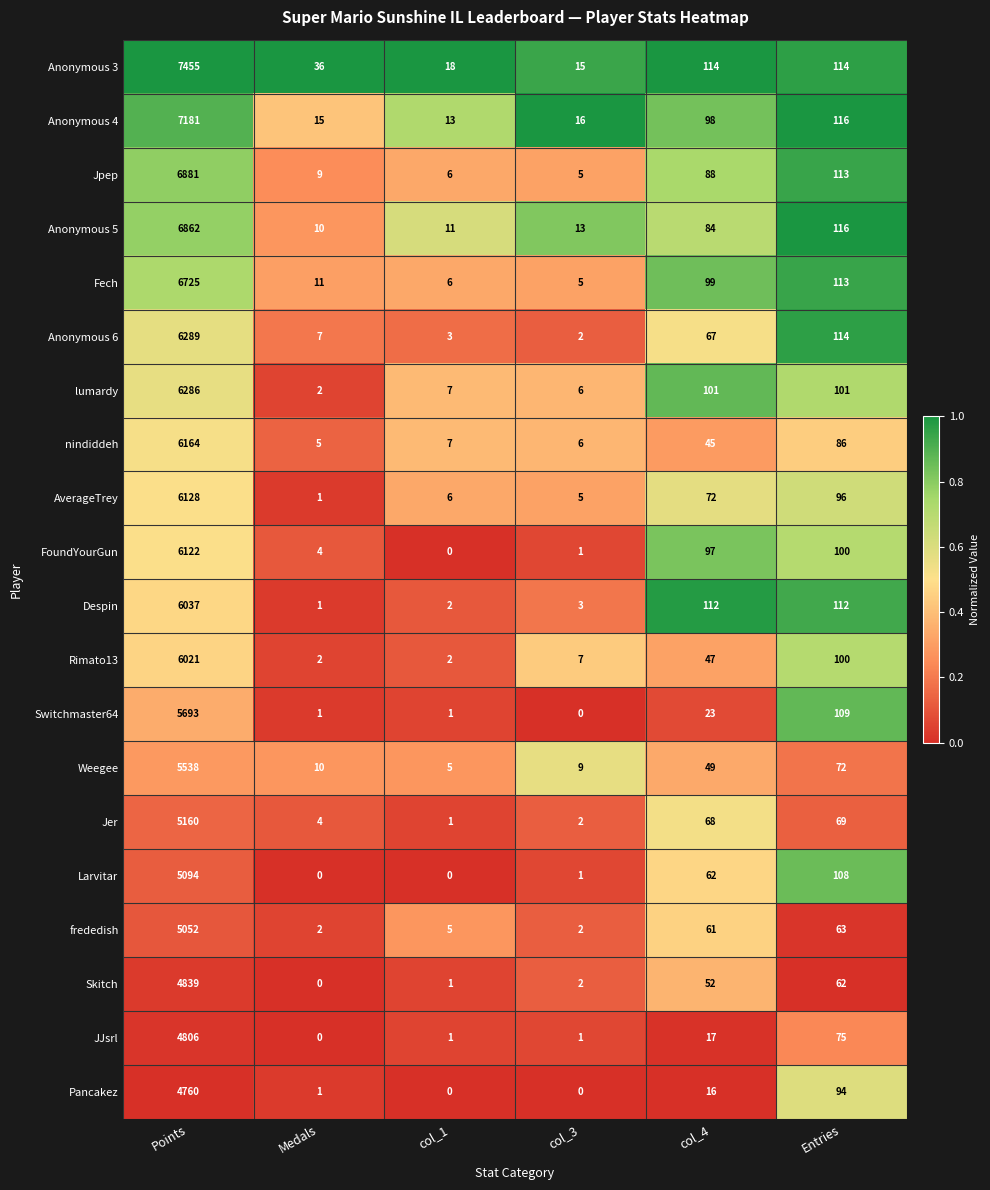

What is the sum of all Pancakez values?

4871